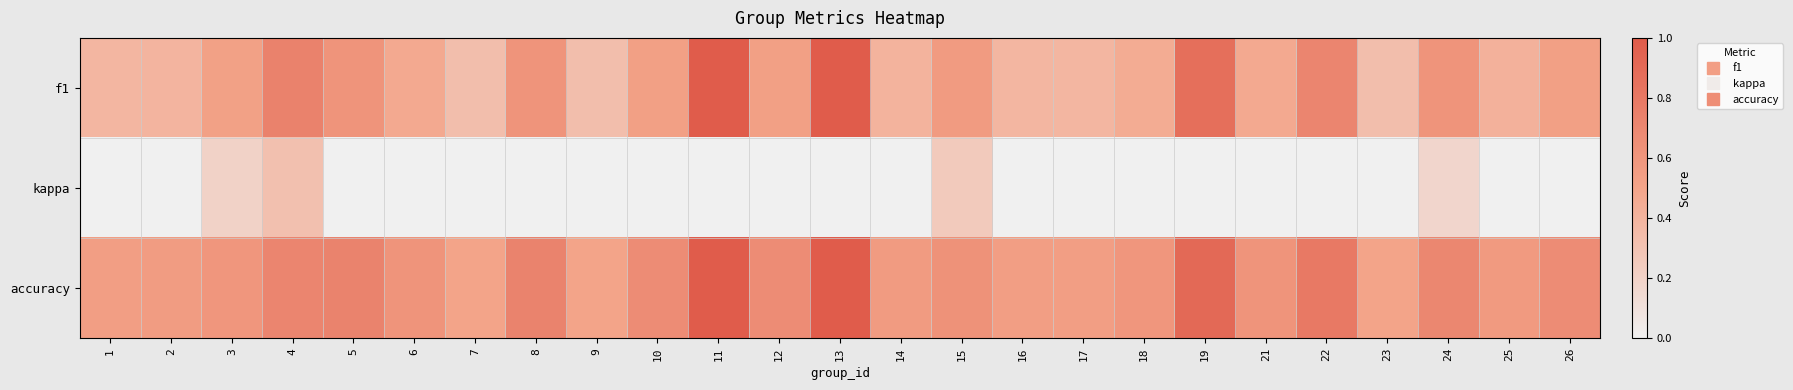

Reading left to right, what are all the values shown in this chart?

f1: 1=0.4	2=0.4	3=0.5	4=0.7	5=0.6	6=0.5	7=0.3	8=0.6	9=0.3	10=0.5	11=1.0	12=0.5	13=1.0	14=0.4	15=0.6	16=0.4	17=0.4	18=0.5	19=0.9	21=0.5	22=0.7	23=0.3	24=0.6	25=0.4	26=0.5
kappa: 1=0.0	2=0.0	3=0.2	4=0.3	5=0.0	6=0.0	7=0.0	8=0.0	9=0.0	10=0.0	11=0.0	12=0.0	13=0.0	14=0.0	15=0.2	16=0.0	17=0.0	18=0.0	19=0.0	21=0.0	22=0.0	23=0.0	24=0.2	25=0.0	26=0.0
accuracy: 1=0.5	2=0.6	3=0.6	4=0.7	5=0.7	6=0.6	7=0.5	8=0.7	9=0.5	10=0.7	11=1.0	12=0.7	13=1.0	14=0.6	15=0.6	16=0.5	17=0.5	18=0.6	19=0.9	21=0.6	22=0.8	23=0.5	24=0.7	25=0.6	26=0.7